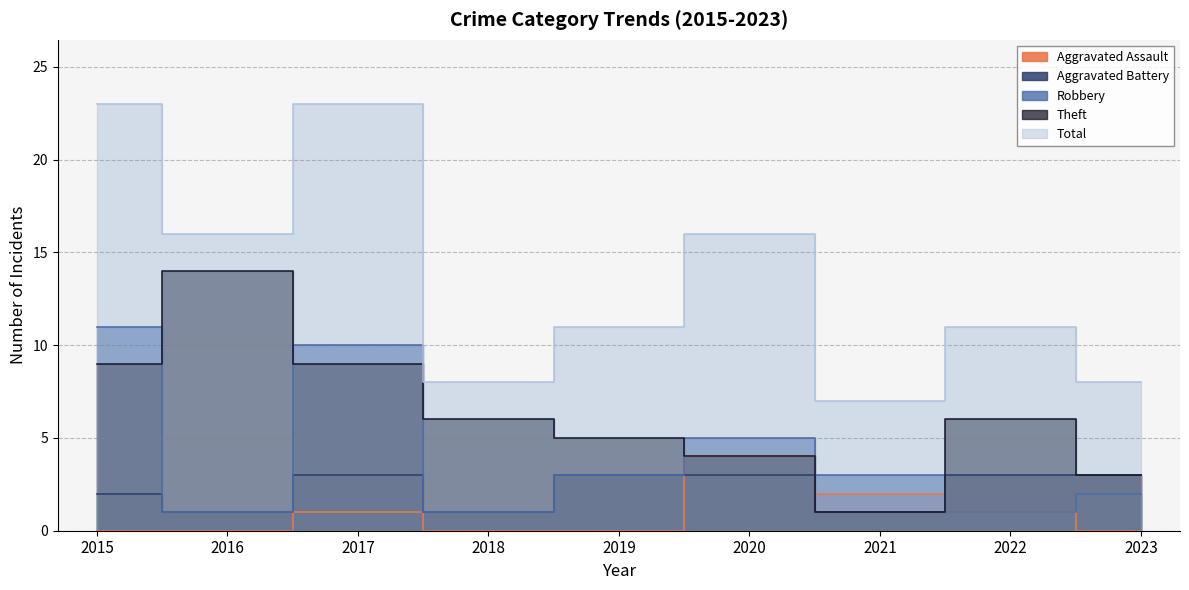

What is the difference between the second highest and minimum values in the Theft series?

8